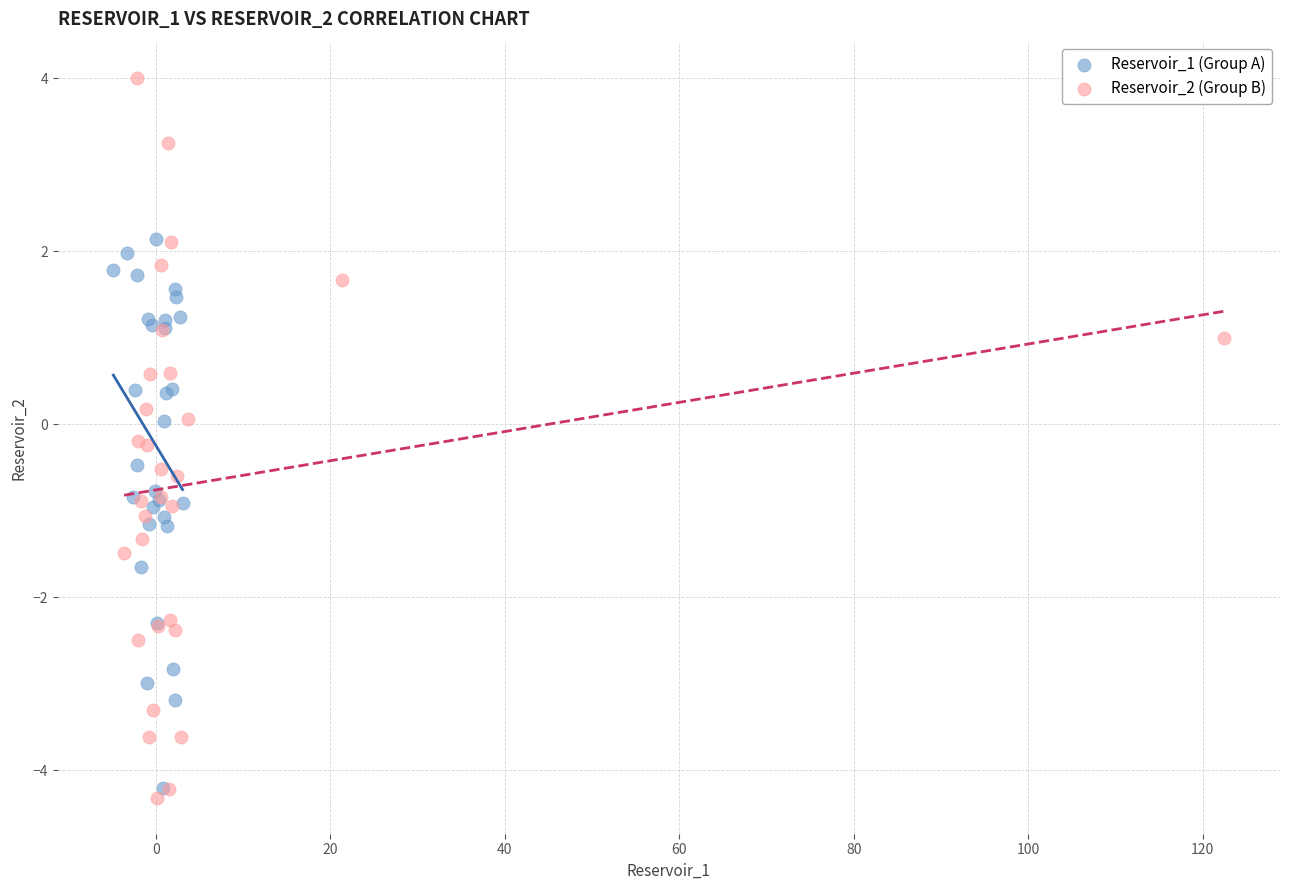

Which series has the widest spread of Y values?

Reservoir_2 (Group B)